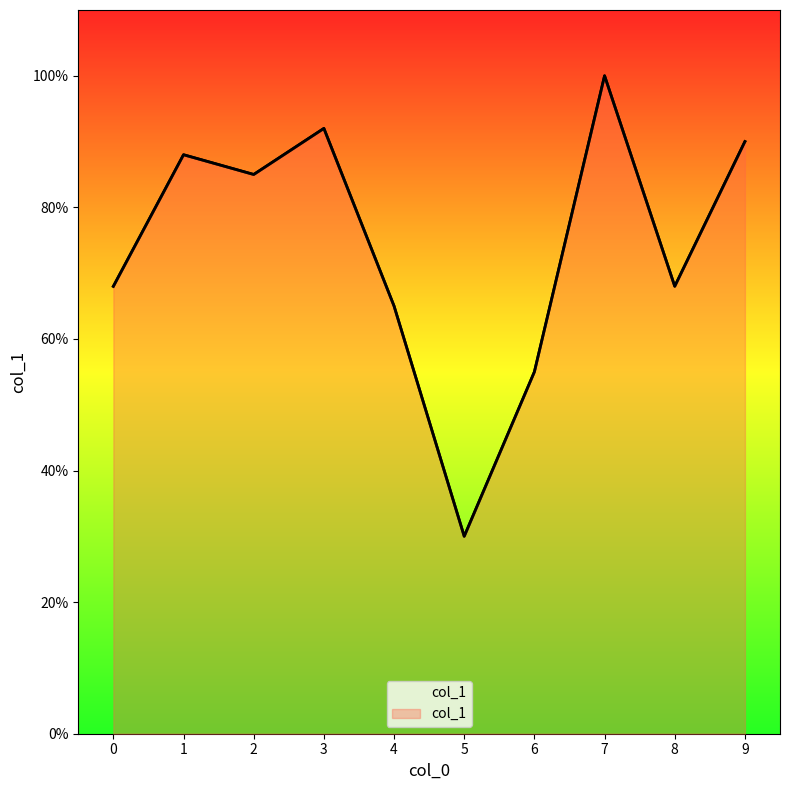

The chart shows a value of 0.7 at 4. True or false?

True